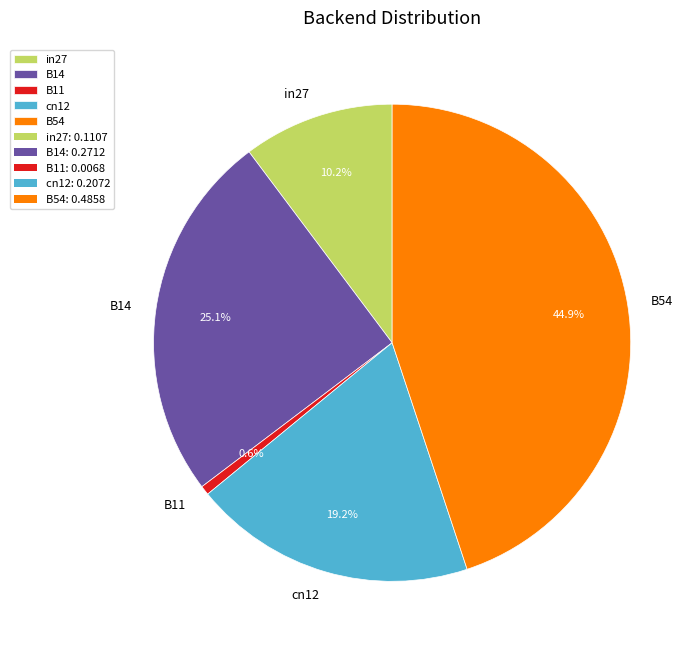

The B14 slice represents 14% of the pie. True or false?

False